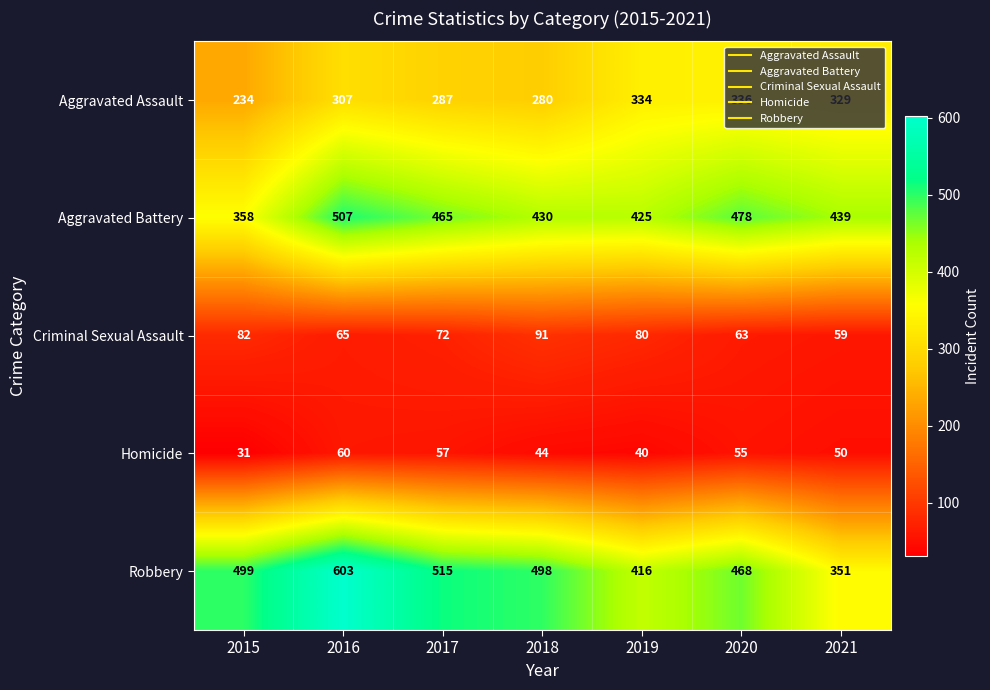

At which category is the sum across all series the highest?

2016